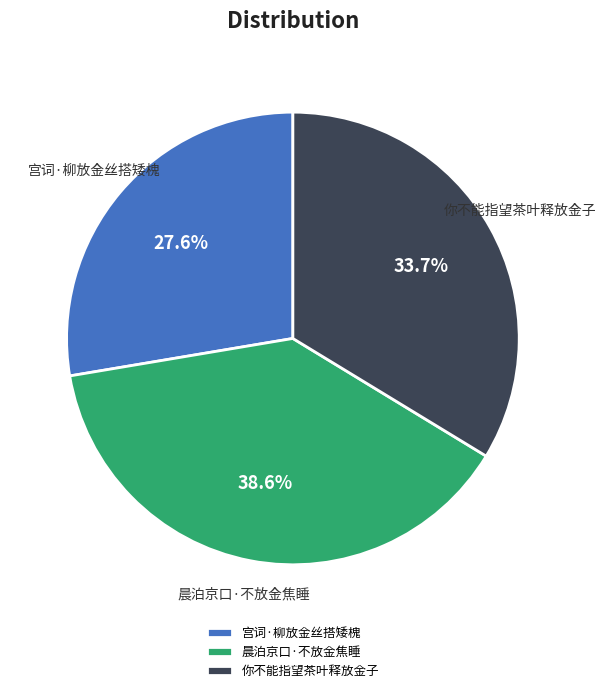

The 你不能指望茶叶释放金子 slice represents 48% of the pie. True or false?

False